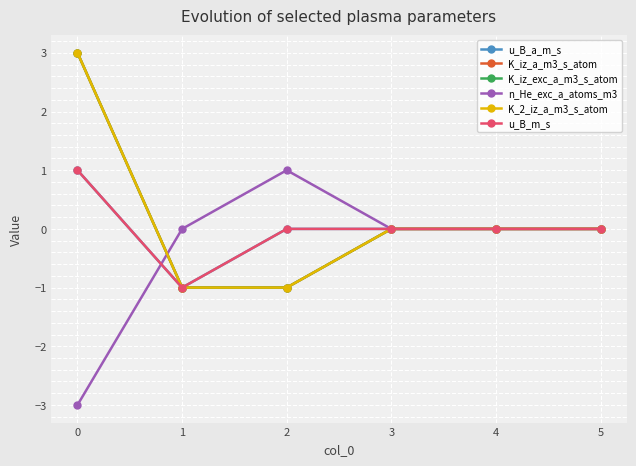

What is the sum of all n_He_exc_a_atoms_m3 values?

-2